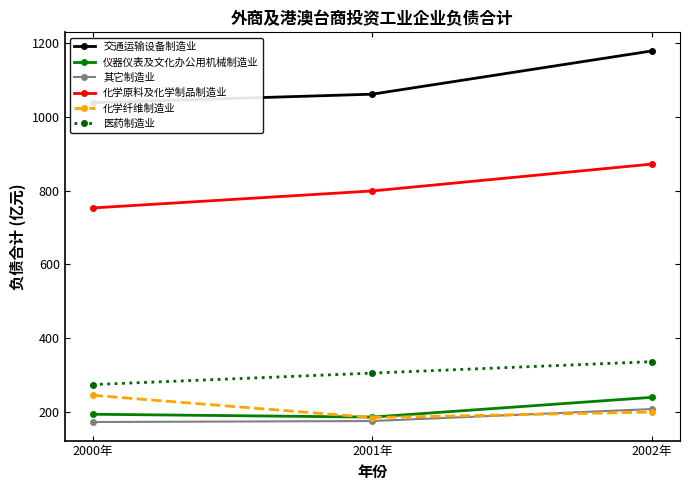

The 交通运输设备制造业 series shows 1178.8 at 2002年. True or false?

True